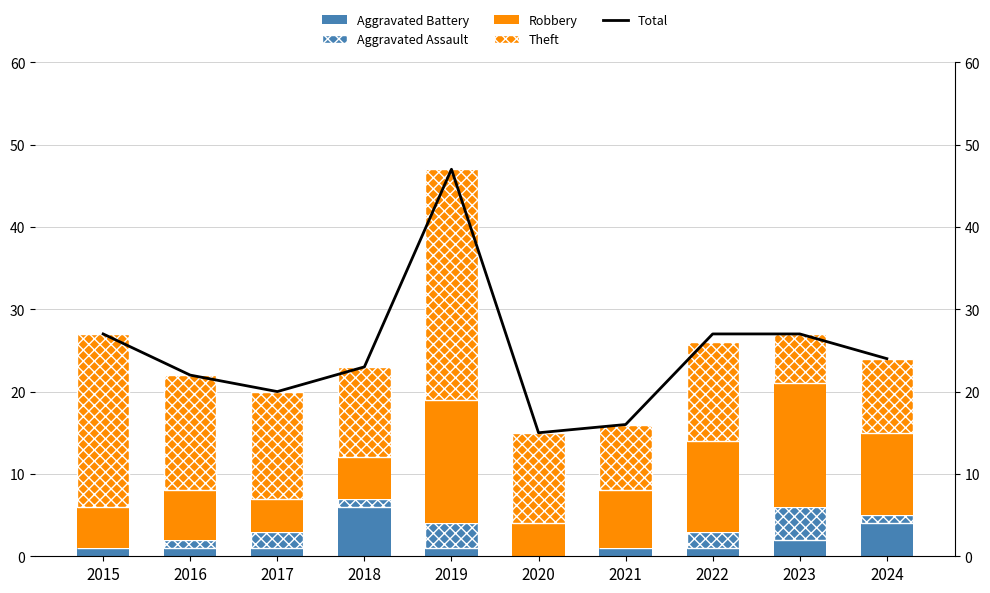

What is the difference between the highest and lowest values at 2020?

15